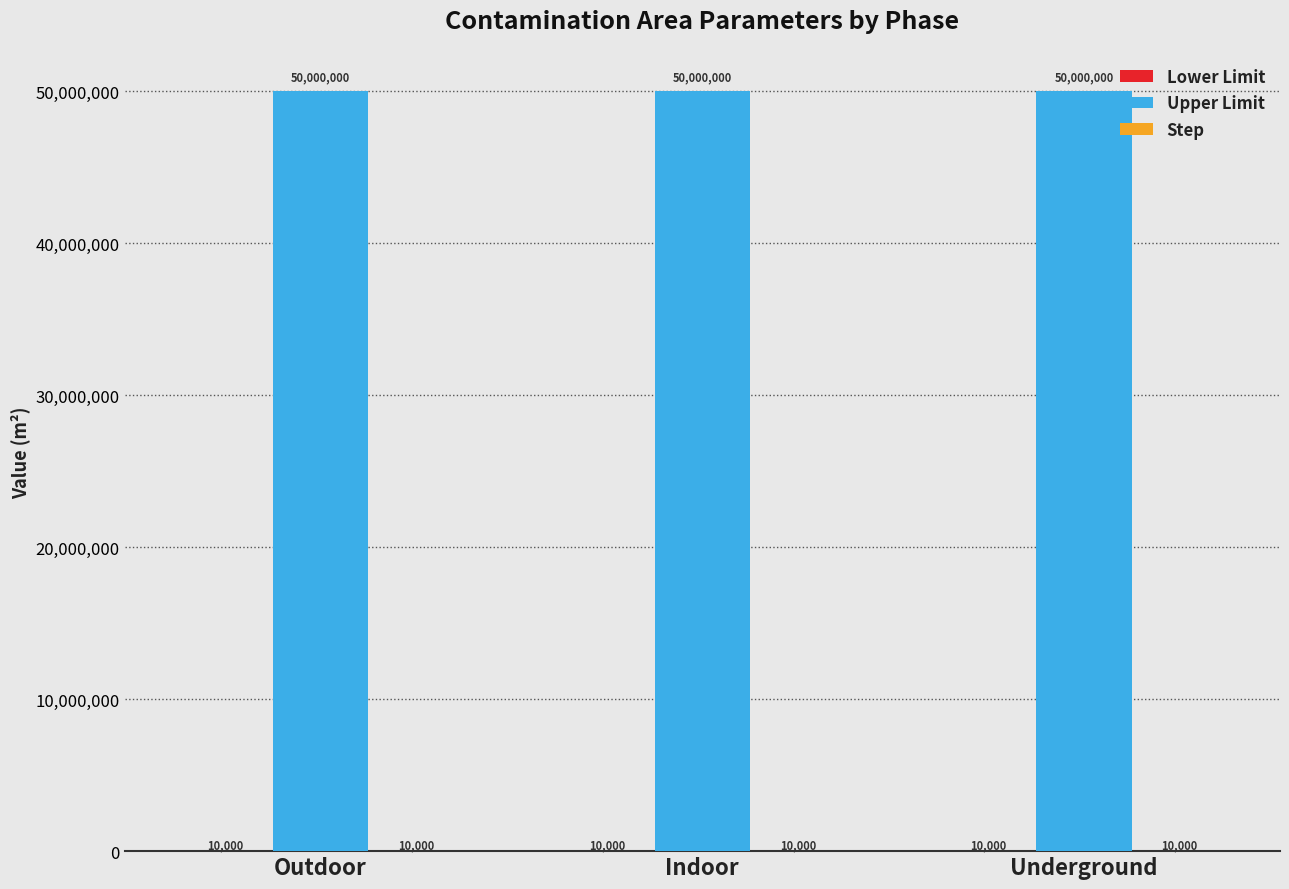

Which series has the largest total across all categories?

Upper Limit